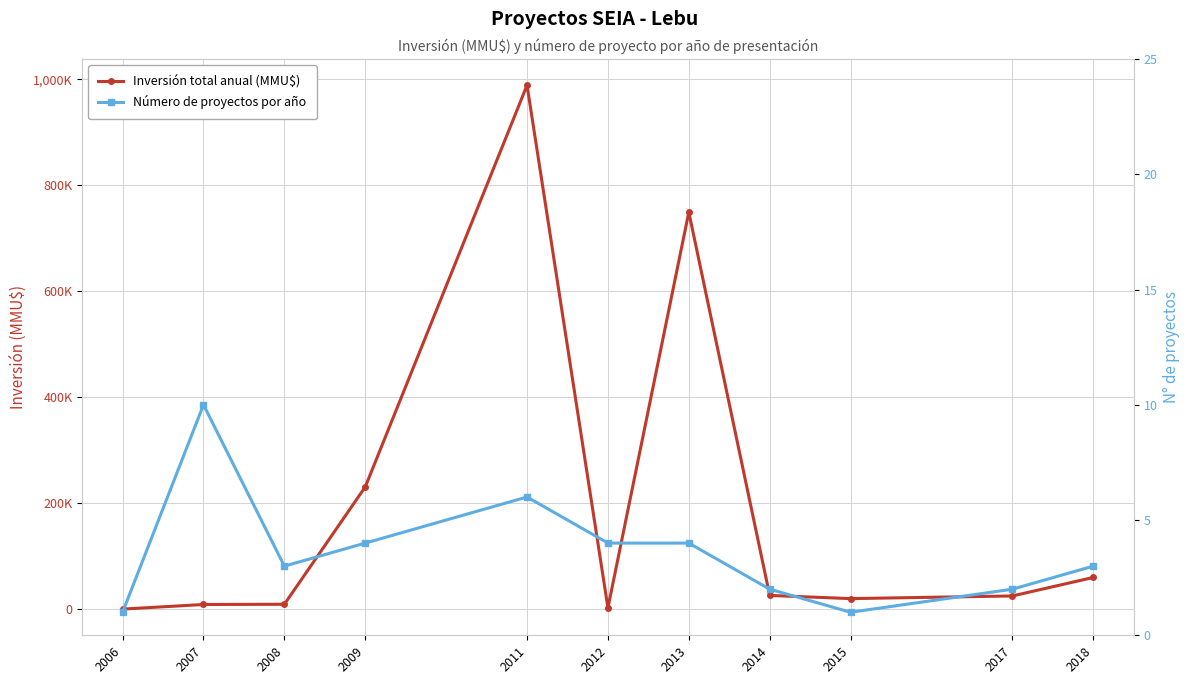

What are all the series names shown in the legend?

Inversión total anual (MMU$), Número de proyectos por año